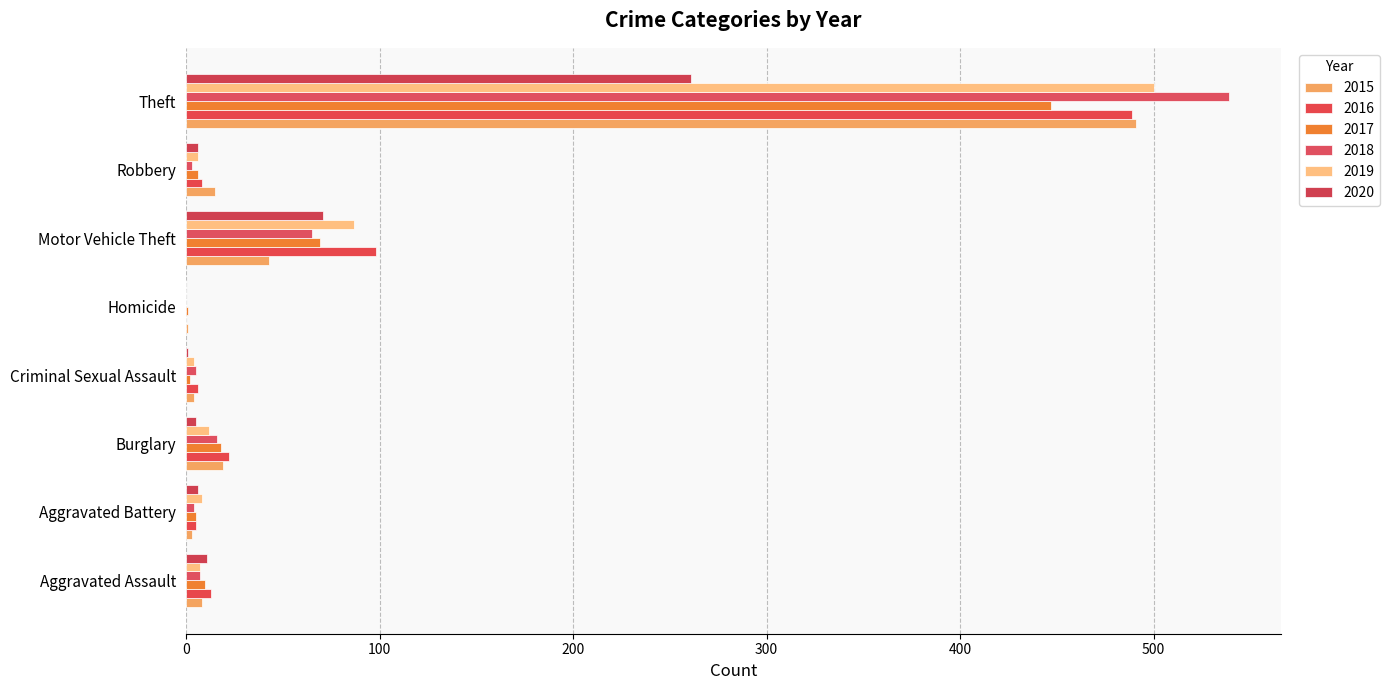

Reading right to left, extract all data points from this chart.

2015: Theft=491	Robbery=15	Motor Vehicle Theft=43	Homicide=1	Criminal Sexual Assault=4	Burglary=19	Aggravated Battery=3	Aggravated Assault=8
2016: Theft=489	Robbery=8	Motor Vehicle Theft=98	Homicide=0	Criminal Sexual Assault=6	Burglary=22	Aggravated Battery=5	Aggravated Assault=13
2017: Theft=447	Robbery=6	Motor Vehicle Theft=69	Homicide=1	Criminal Sexual Assault=2	Burglary=18	Aggravated Battery=5	Aggravated Assault=10
2018: Theft=539	Robbery=3	Motor Vehicle Theft=65	Homicide=0	Criminal Sexual Assault=5	Burglary=16	Aggravated Battery=4	Aggravated Assault=7
2019: Theft=500	Robbery=6	Motor Vehicle Theft=87	Homicide=0	Criminal Sexual Assault=4	Burglary=12	Aggravated Battery=8	Aggravated Assault=7
2020: Theft=261	Robbery=6	Motor Vehicle Theft=71	Homicide=0	Criminal Sexual Assault=1	Burglary=5	Aggravated Battery=6	Aggravated Assault=11